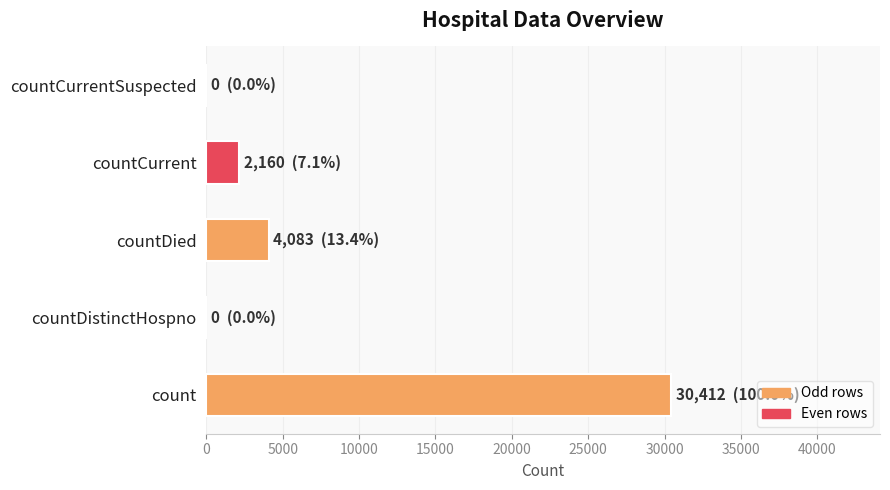

At which category does the chart reach its peak across all series?

count